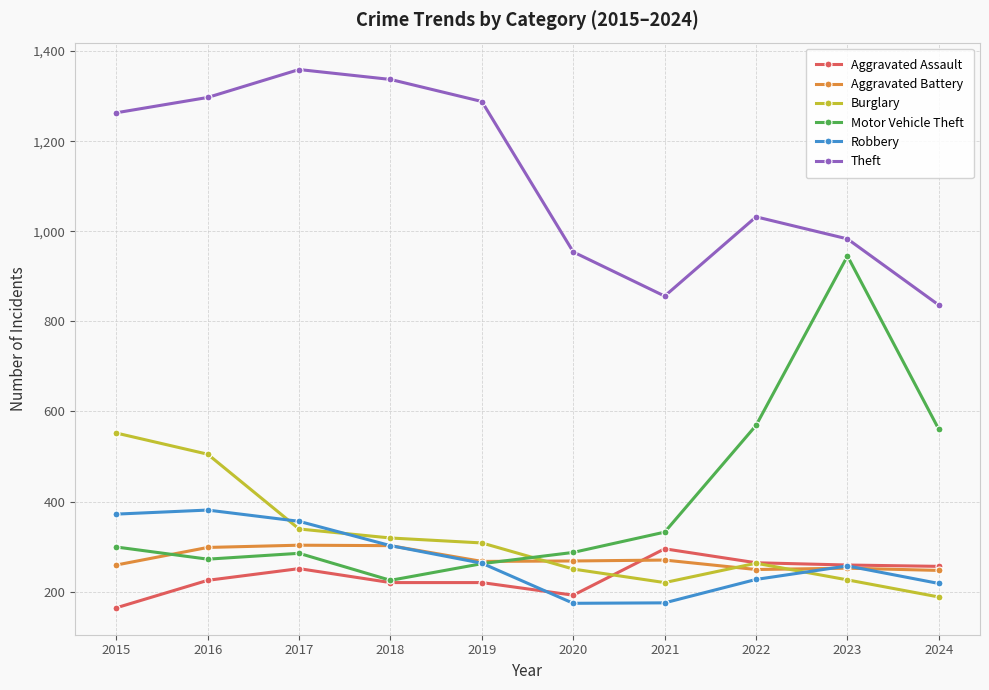

How many data points in Theft are less than 1263?

5